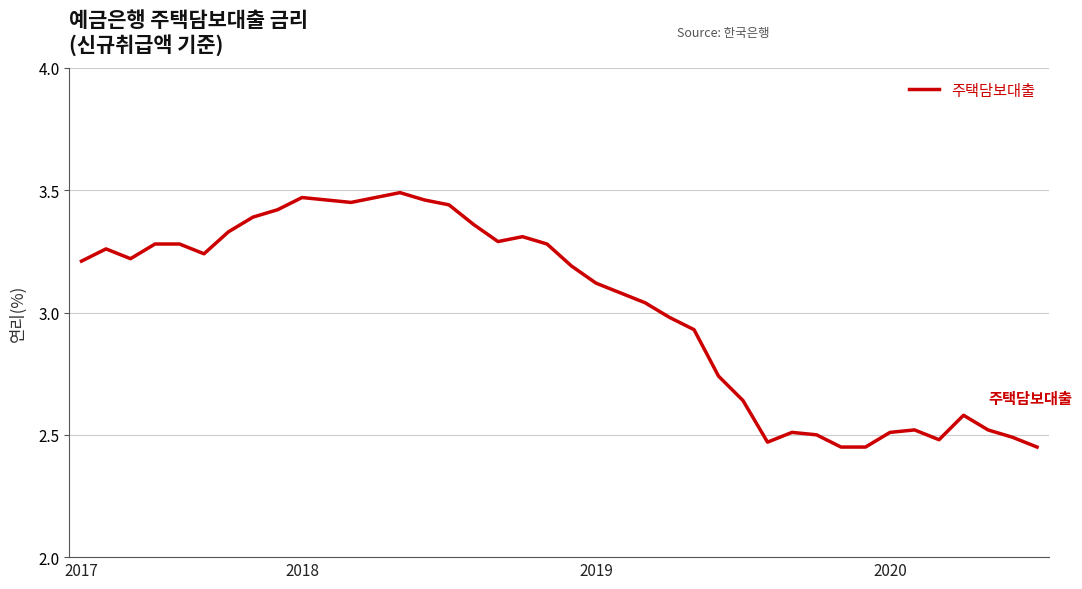

True or false: the data has more than 2 interior local peaks.

True